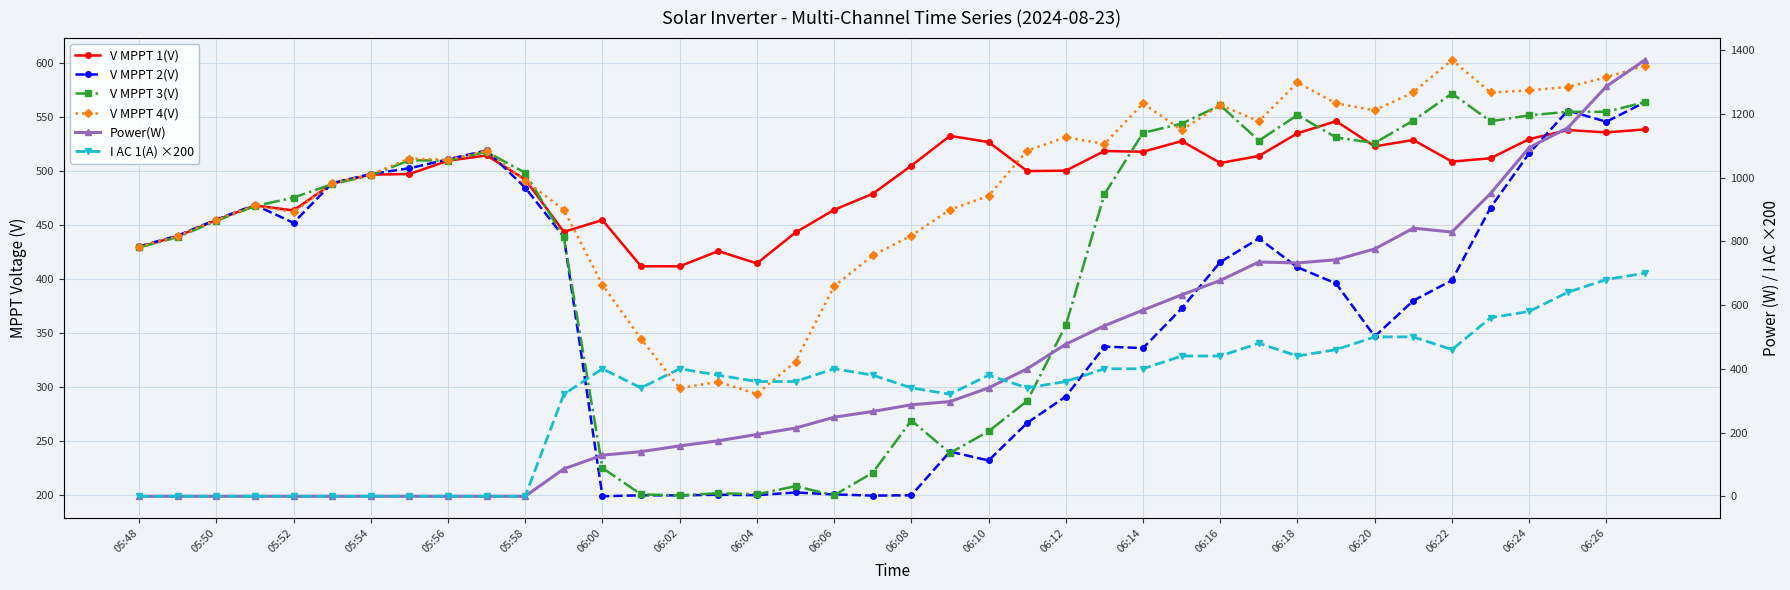

Reading right to left, what are all the values shown in this chart?

V MPPT 1(V): 538.4	535.6	537.8	529.4	511.7	508.6	528.6	522.7	546.0	534.8	513.8	507.3	527.6	517.7	518.4	500.2	499.8	526.7	532.4	504.8	478.8	464.0	443.0	414.4	425.8	411.7	411.7	454.5	443.6	492.1	514.3	509.4	497.1	496.5	488.2	463.4	468.0	454.5	439.5	429.5
V MPPT 2(V): 563.6	545.5	555.8	516.3	466.0	398.7	379.9	346.8	395.8	410.8	437.5	415.6	372.7	336.0	337.4	291.2	266.8	232.0	240.2	199.8	199.5	200.6	202.4	199.9	200.3	199.7	199.8	198.9	438.9	484.5	518.9	510.7	502.4	497.1	488.7	451.9	468.5	455.0	440.1	430.1
V MPPT 3(V): 563.6	554.7	554.7	551.4	545.9	571.6	546.6	525.8	530.9	551.7	528.0	560.7	543.7	535.2	478.3	357.1	287.1	259.0	238.9	269.0	220.7	199.8	208.2	200.8	201.7	199.8	200.6	225.1	438.5	498.2	517.7	509.5	509.8	495.8	487.7	475.3	467.4	453.8	438.7	429.2
V MPPT 4(V): 597.5	586.6	577.7	574.4	572.6	602.7	572.8	556.0	562.5	581.8	545.9	561.0	537.8	562.5	524.9	531.2	518.7	476.9	464.1	440.1	421.8	393.2	323.5	293.5	304.8	298.9	344.6	394.5	464.0	491.0	518.5	510.3	511.4	496.6	488.5	461.7	468.0	454.6	439.6	429.9
Power(W): 1369.0	1286.0	1156.0	1094.0	950.0	829.0	841.0	776.0	742.0	732.0	735.0	677.0	632.0	584.0	535.0	477.0	400.0	340.0	297.0	287.0	266.0	248.0	214.0	194.0	174.0	158.0	140.0	129.0	86.0	0.0	0.0	0.0	0.0	0.0	0.0	0.0	0.0	0.0	0.0	0.0
I AC 1(A) ×200: 700.0	680.0	640.0	580.0	560.0	460.0	500.0	500.0	460.0	440.0	480.0	440.0	440.0	400.0	400.0	360.0	340.0	380.0	320.0	340.0	380.0	400.0	360.0	360.0	380.0	400.0	340.0	400.0	320.0	0.0	0.0	0.0	0.0	0.0	0.0	0.0	0.0	0.0	0.0	0.0